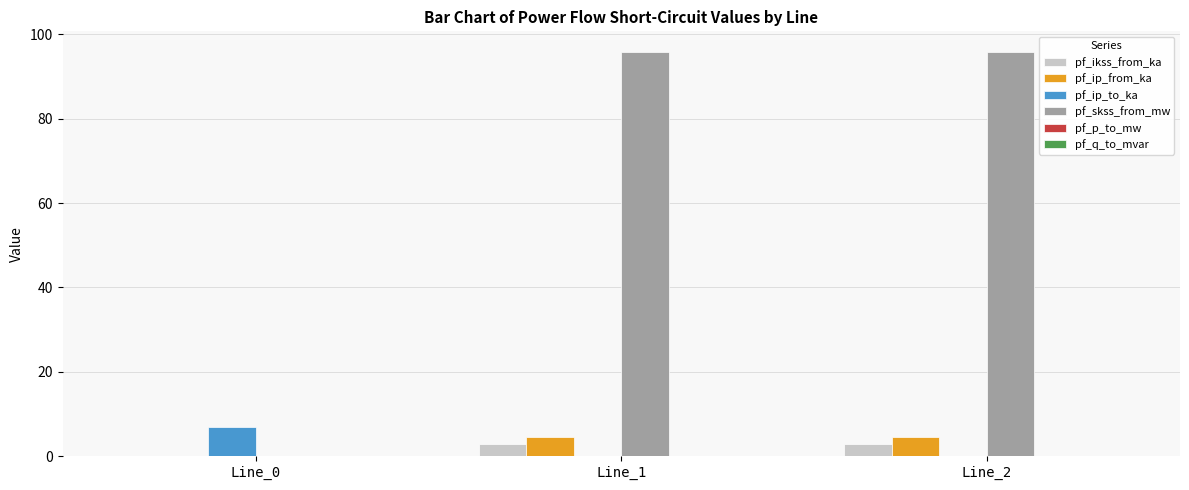

Which series has the largest total across all categories?

pf_skss_from_mw